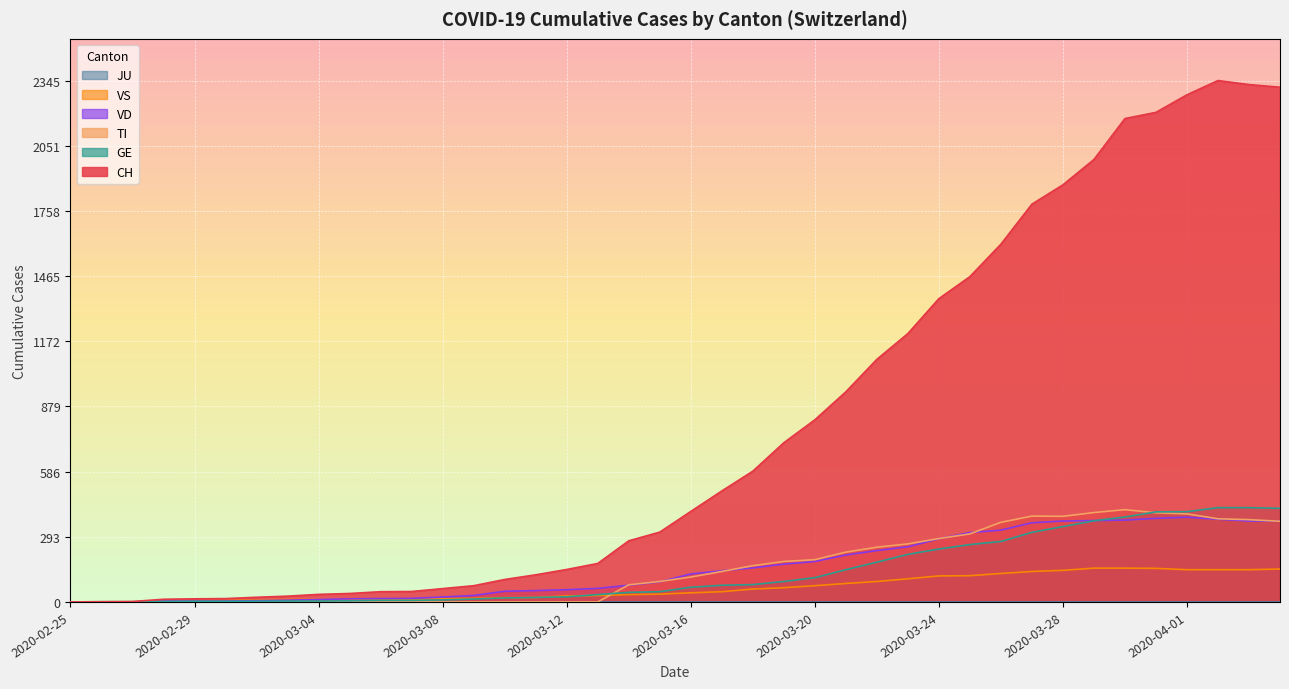

How many values in the VD series exceed 126?

19